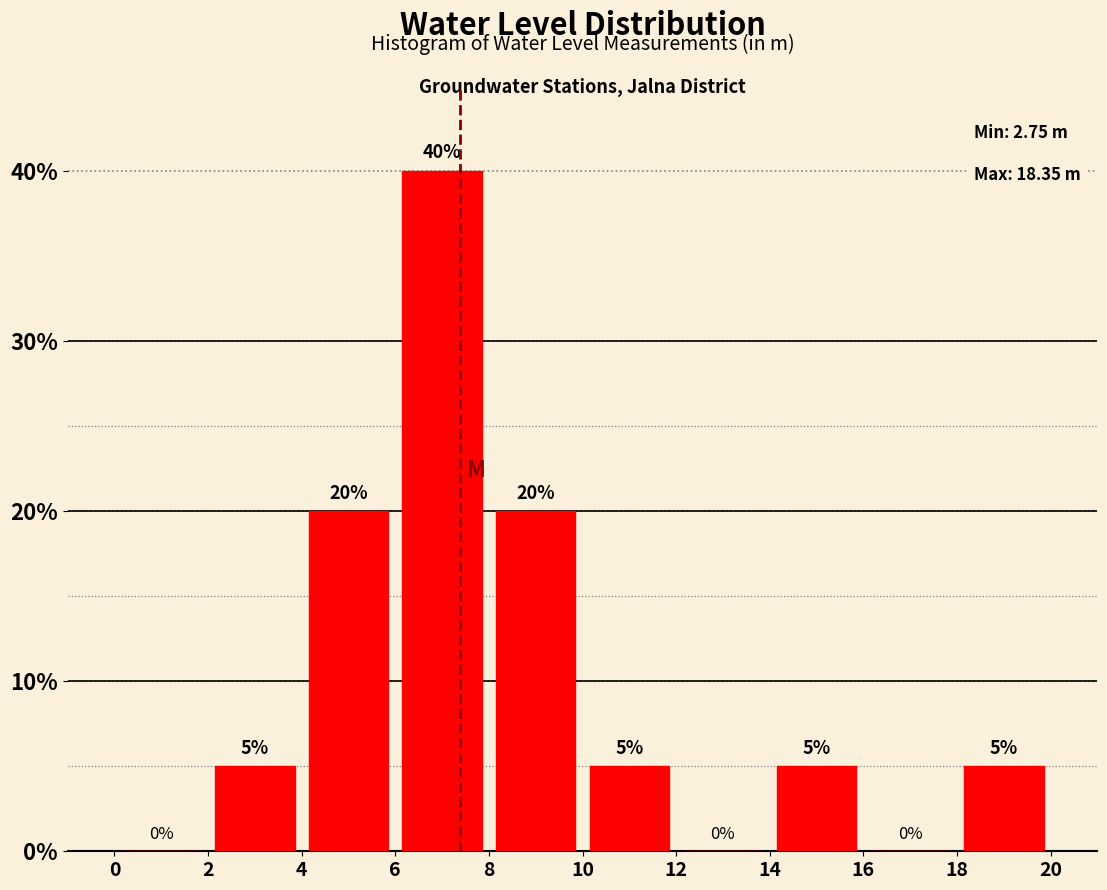

Over which range of the x-axis is the bar tallest?

6 to 8